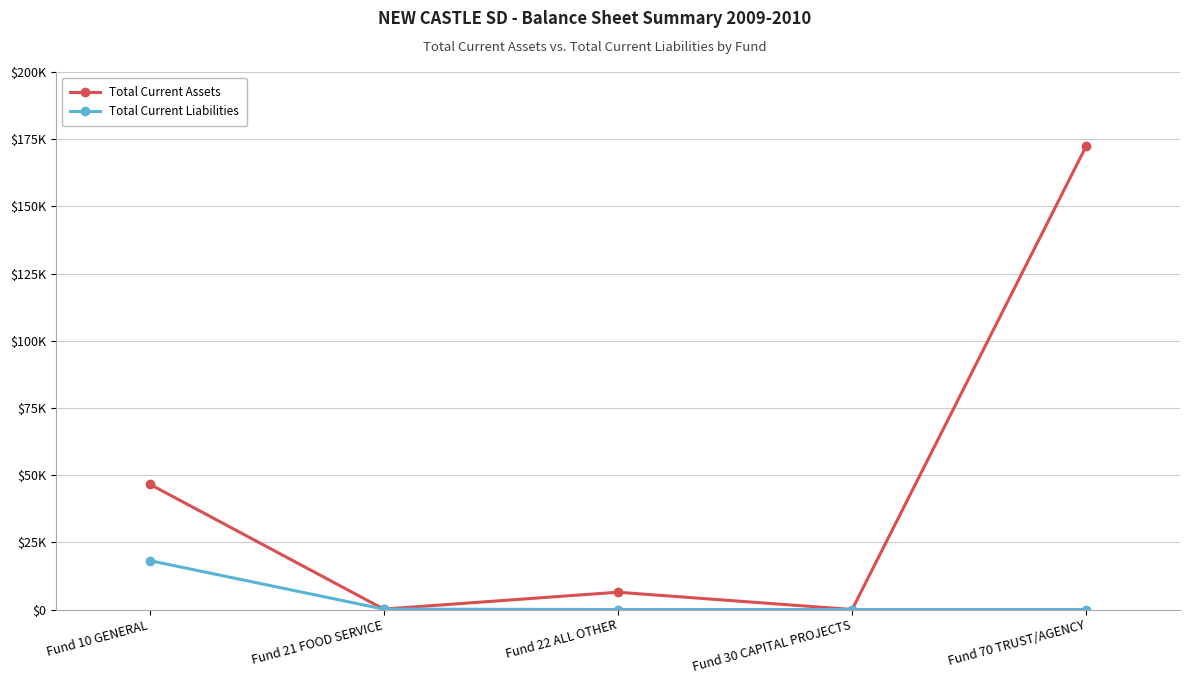

Which series has the largest total across all categories?

Total Current Assets